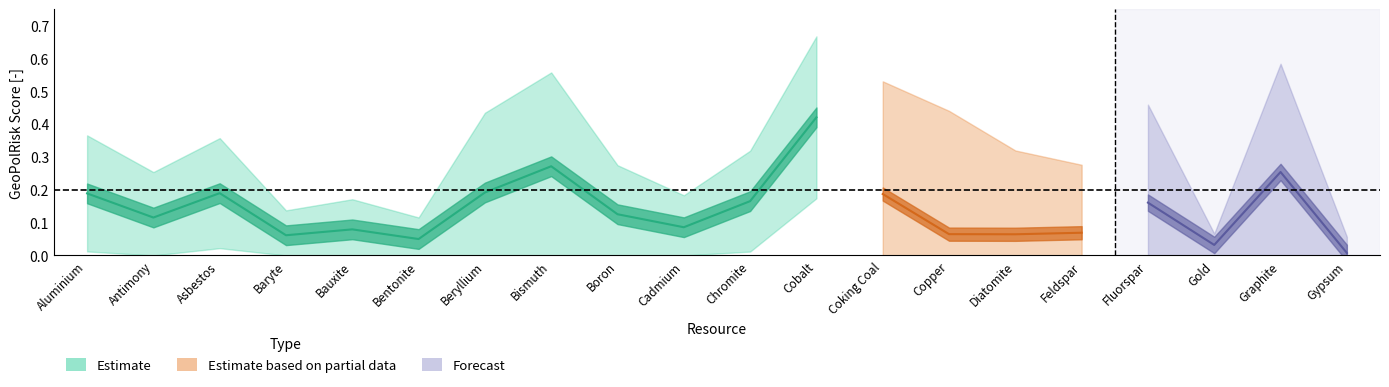

What is the total value across all series at Feldspar?

0.6